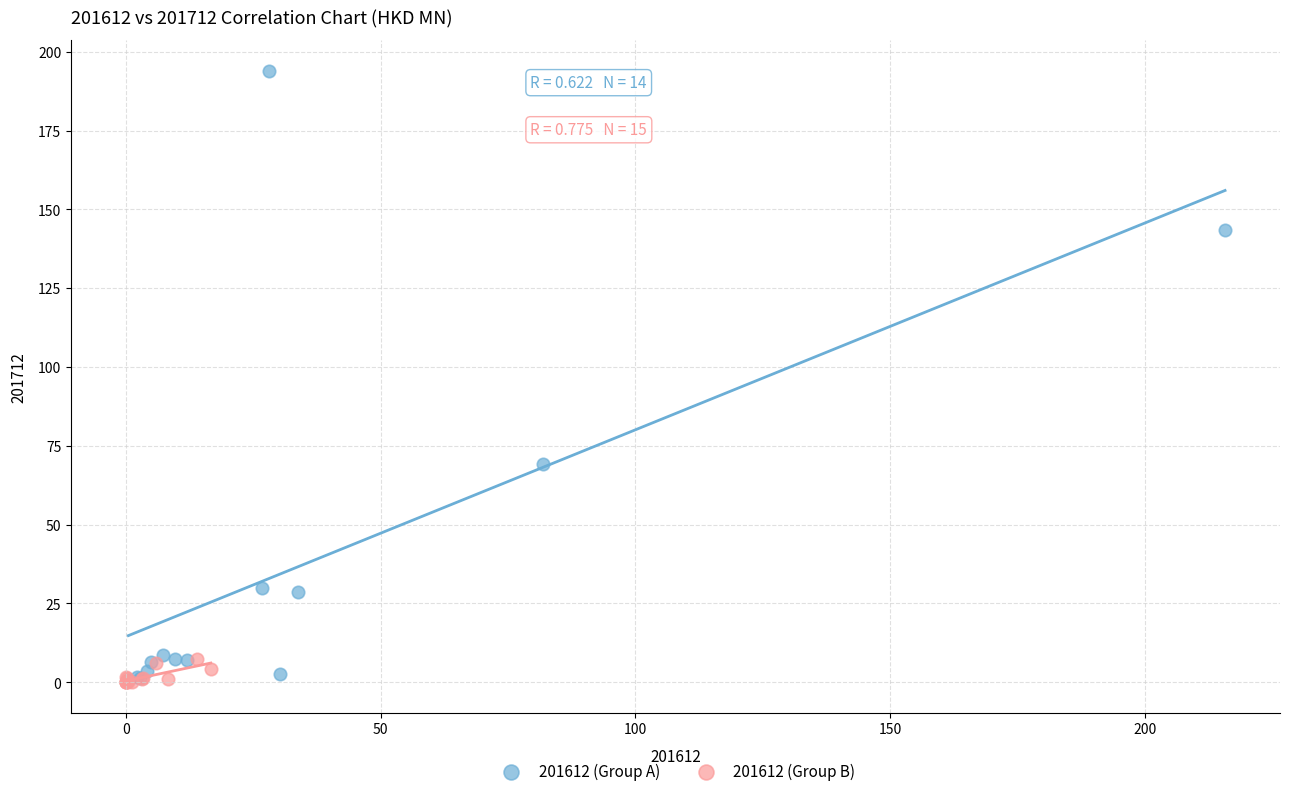

Which series has the widest spread of Y values?

201612 (Group A)